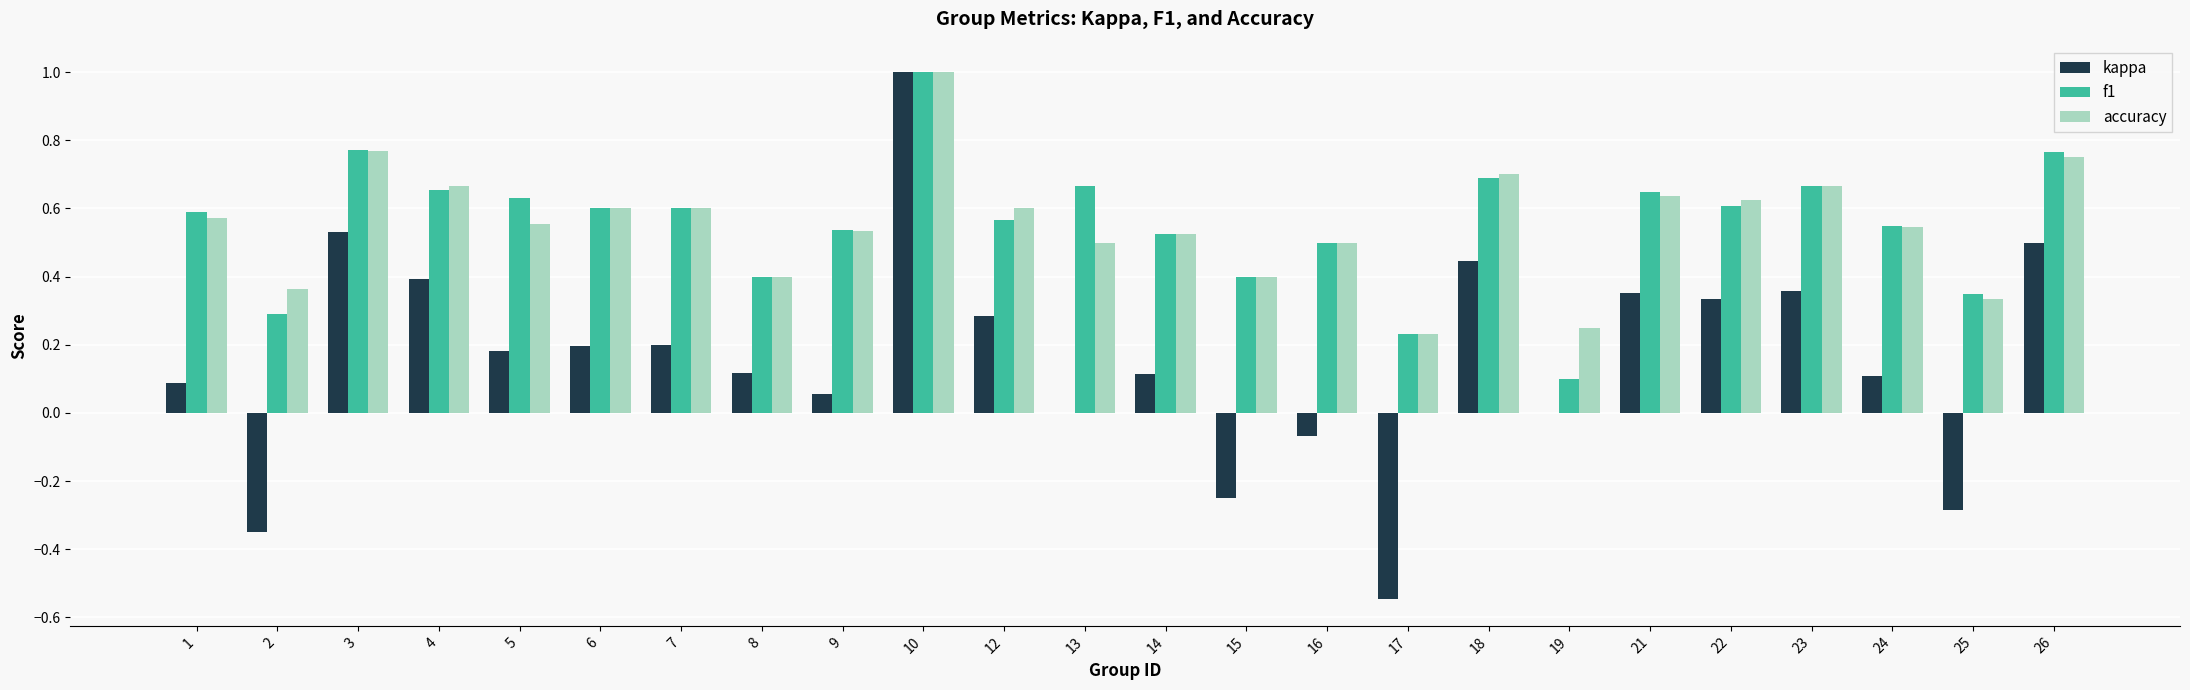

Count the accuracy values in the range 0 to 1.

24